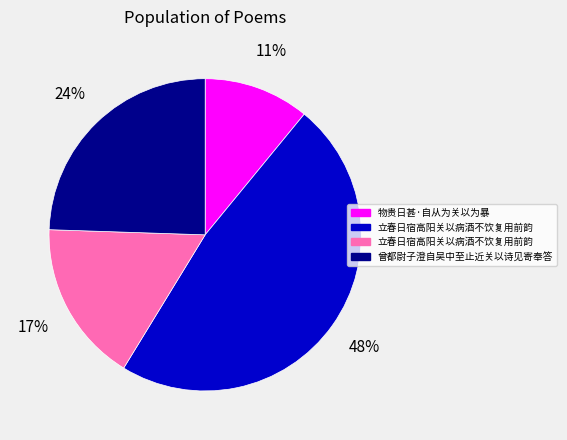

Does any single category account for the majority?

No